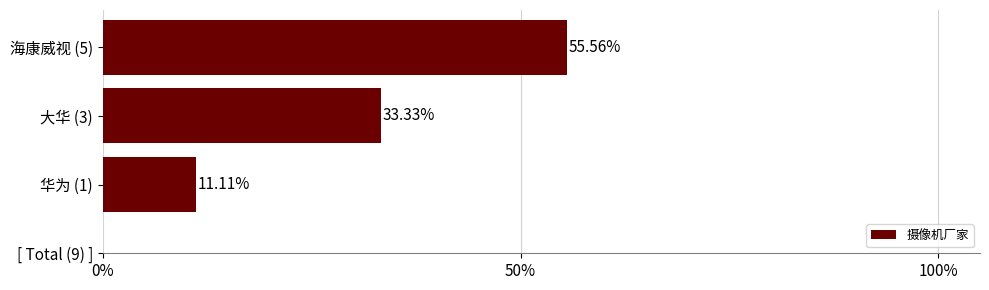

What is the maximum value shown in the chart?

0.6